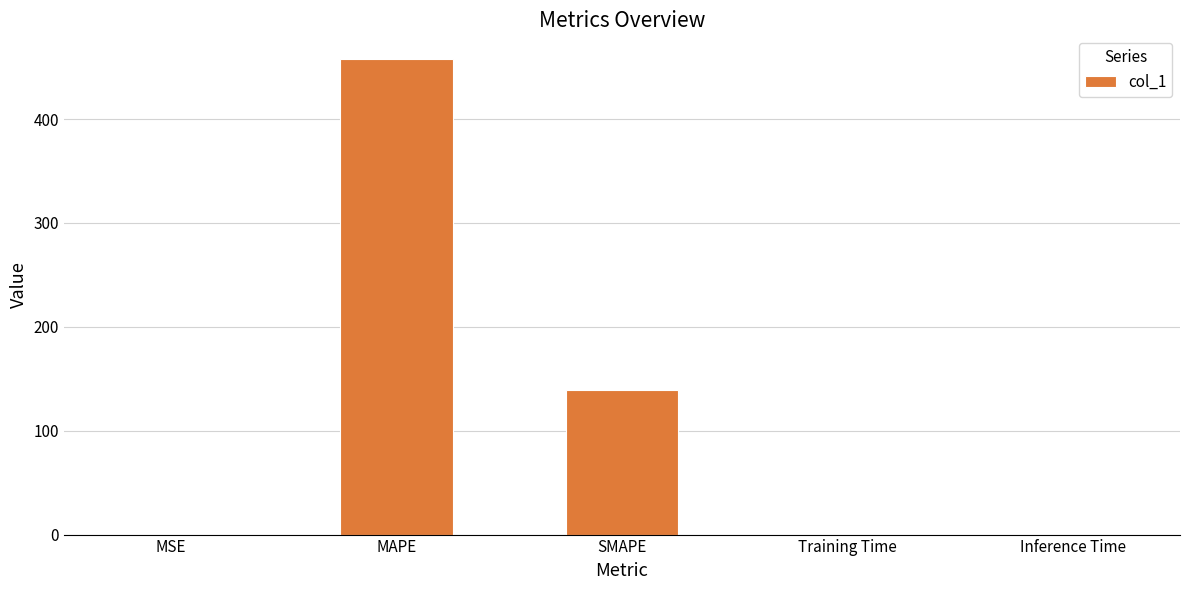

Which has a higher value, MAPE or Training Time?

MAPE